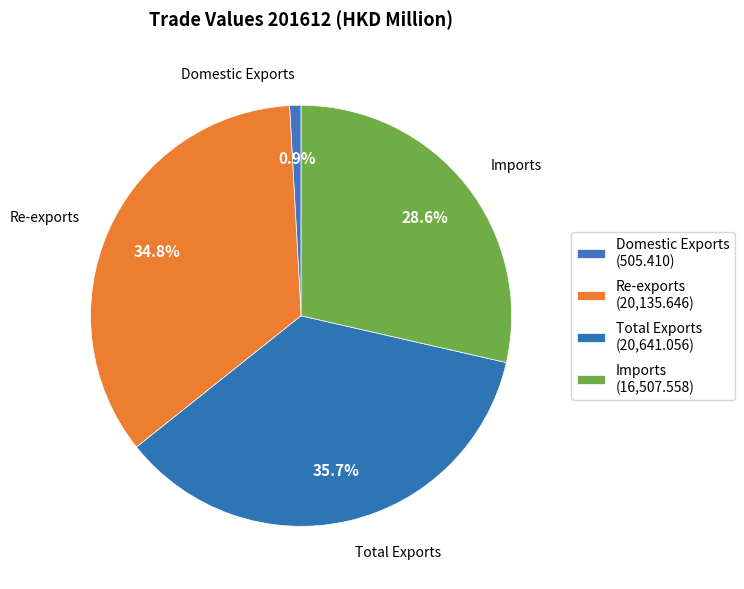

How many slices are in this pie chart?

4